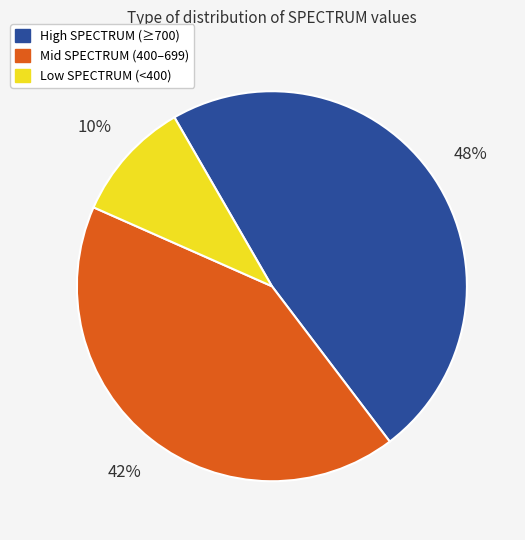

Is there any slice that represents more than half of the pie?

No